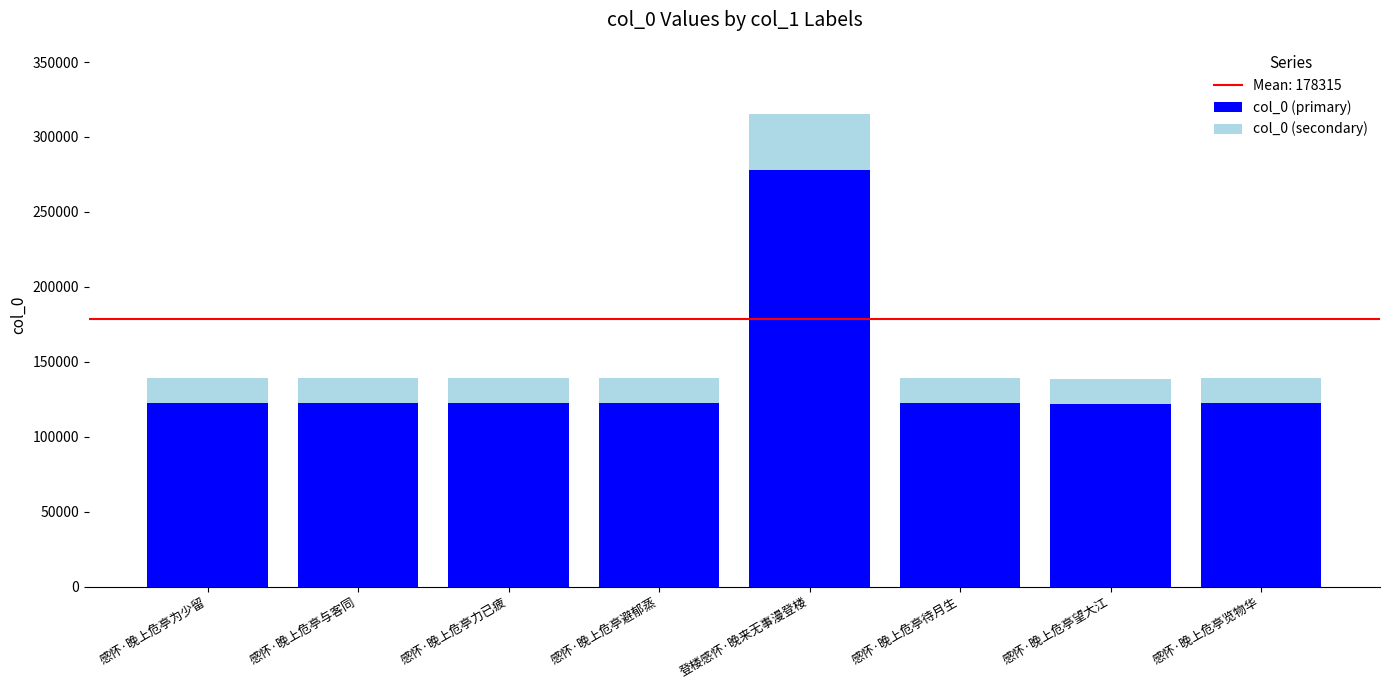

What is the difference between the maximum and second lowest values in the col_0 (primary) series?

155116.7